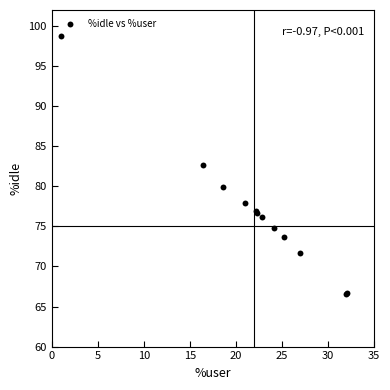

What Y value in the scatter plot is closest to 82?

82.7